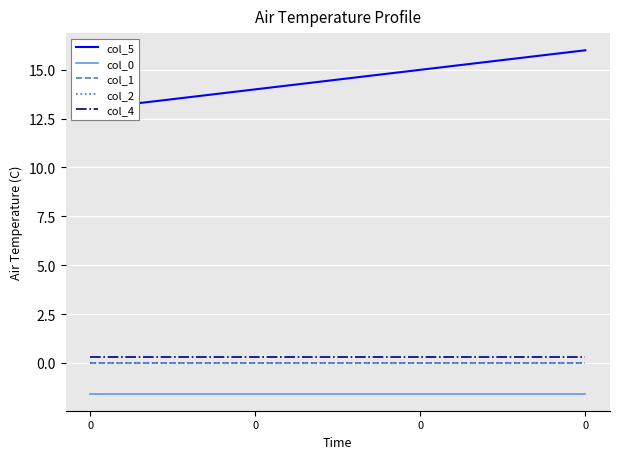

Rank the categories by col_0 value from highest to lowest.

0, 0, 0, 0